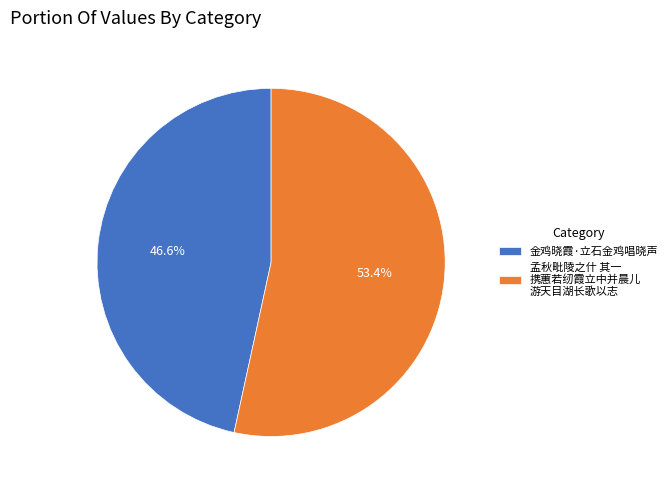

Which has a higher value, 金鸡晓霞·立石金鸡唱晓声 or 孟秋毗陵之什 其一 携蕙若纫霞立中并晨儿 游天目湖长歌以志?

孟秋毗陵之什 其一 携蕙若纫霞立中并晨儿 游天目湖长歌以志